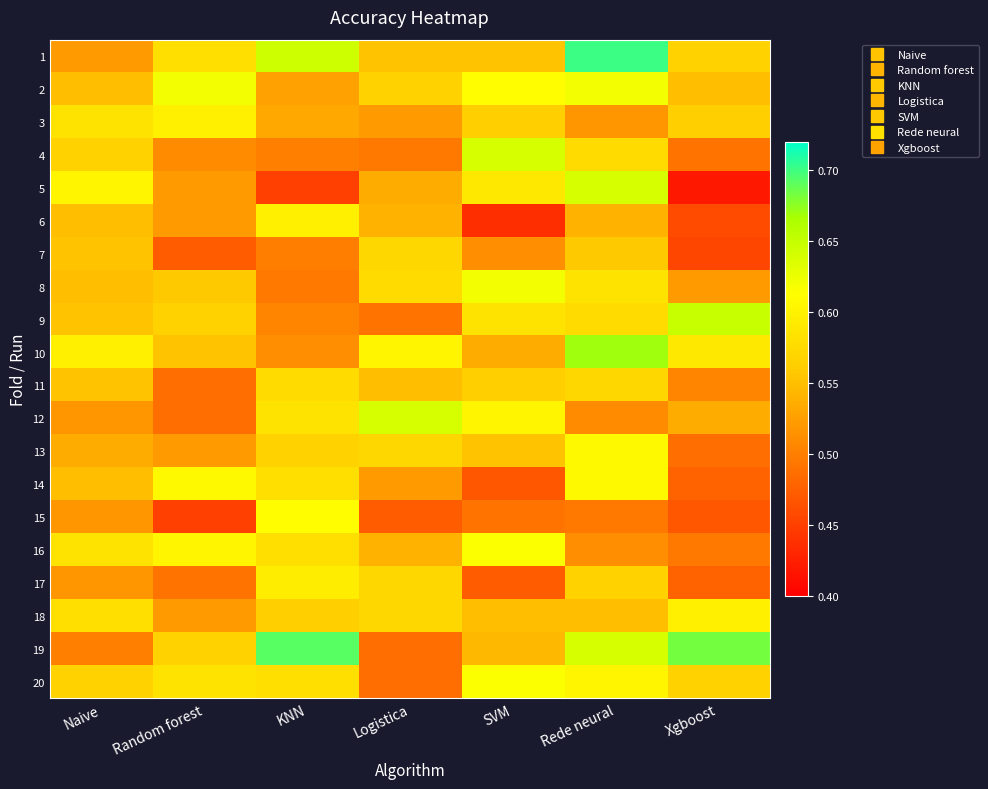

Count the number of categories in the chart.

7